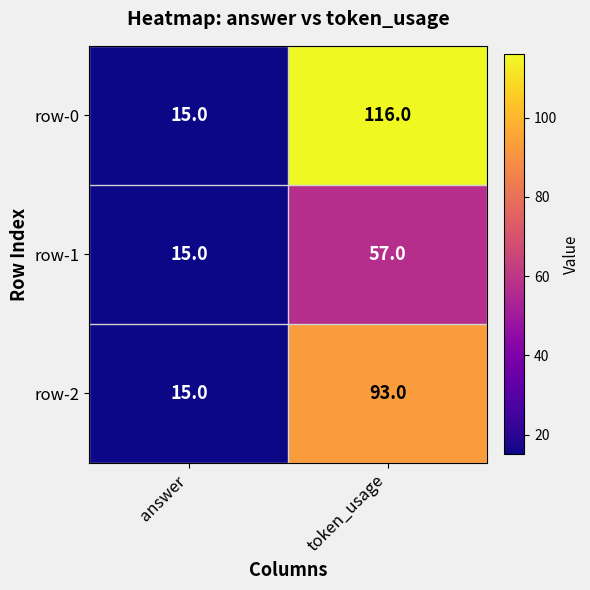

Which series changed the most between answer and token_usage?

row-0